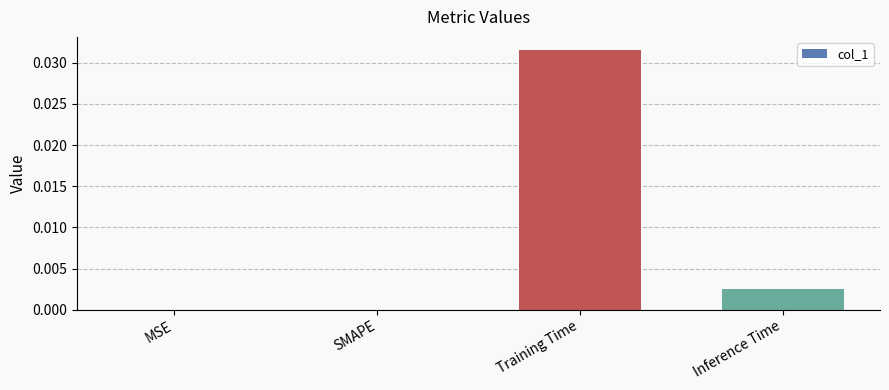

The chart shows a value of 0.0 at Training Time. True or false?

True